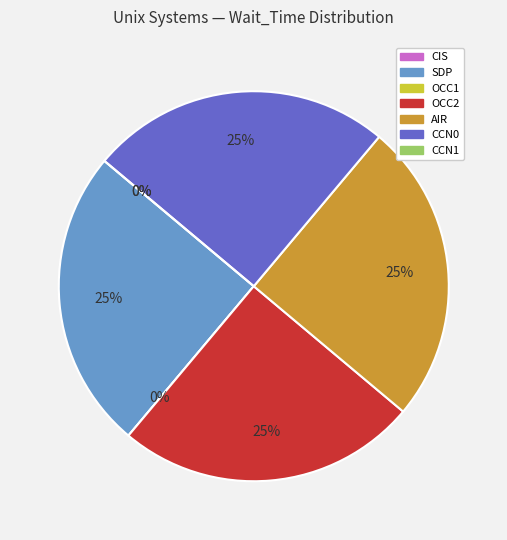

Does OCC1 account for over 50% of the chart?

No